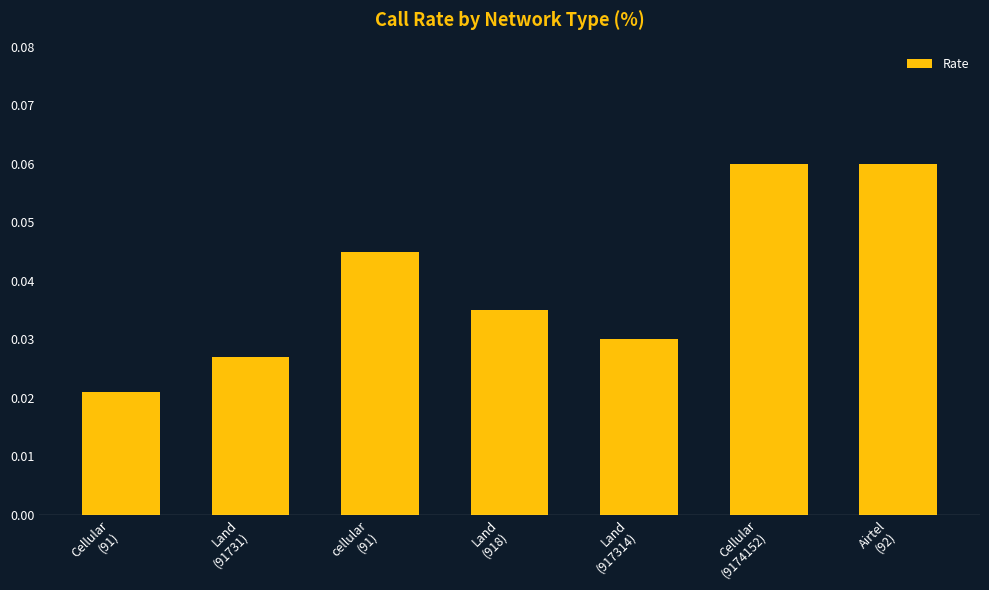

What is the sum of all values?

0.3